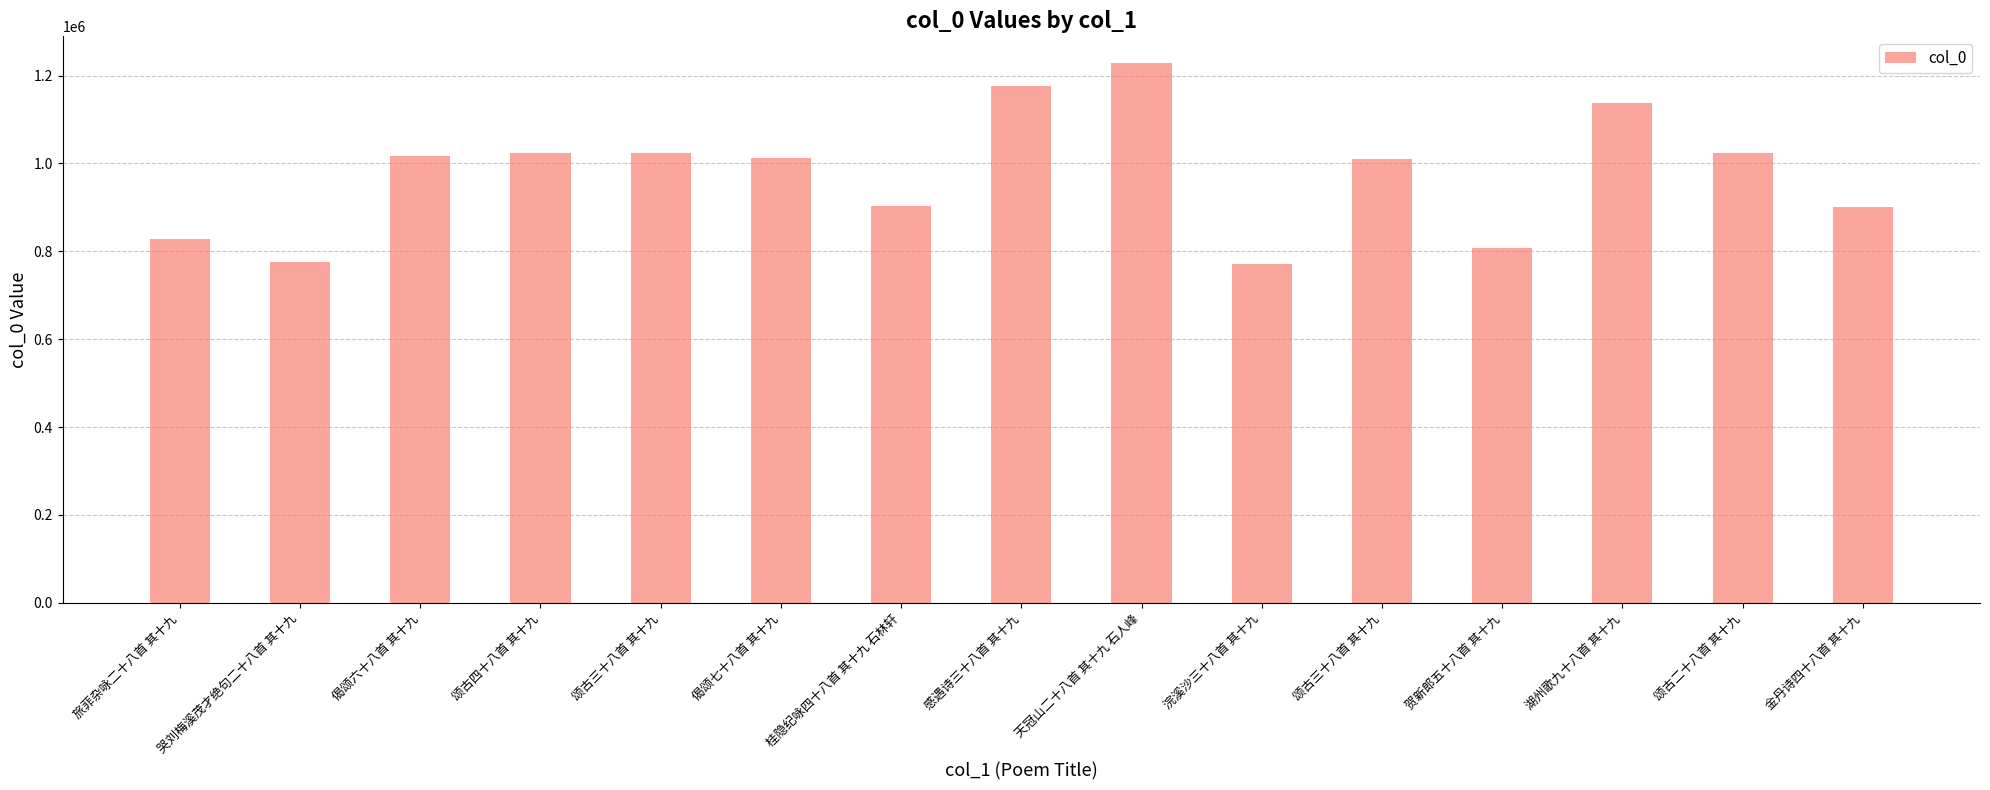

Does the chart contain stacked bars?

No